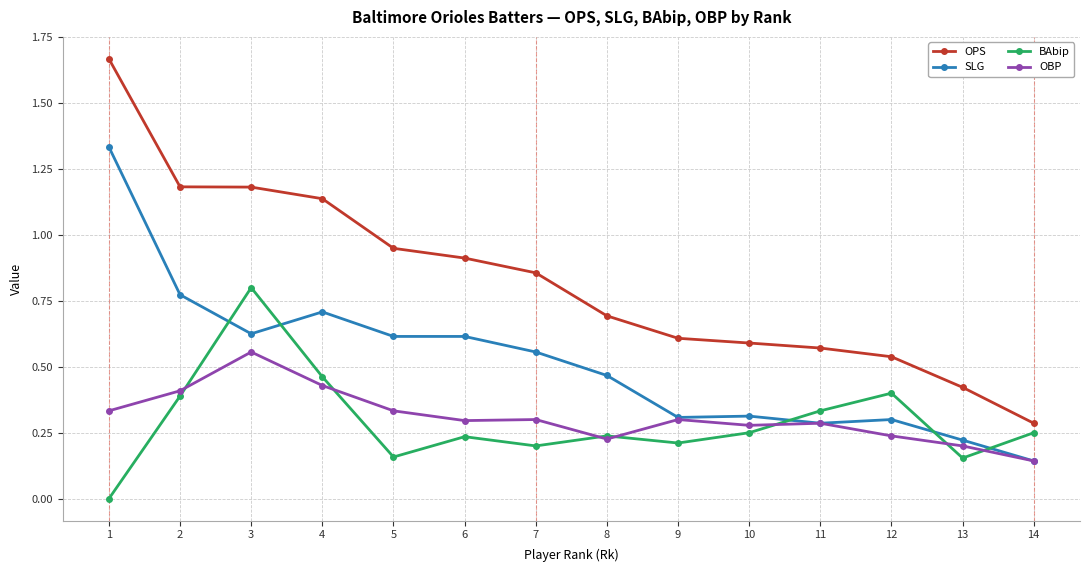

Is the value of OBP at 4 greater than the value of BAbip at 13?

Yes